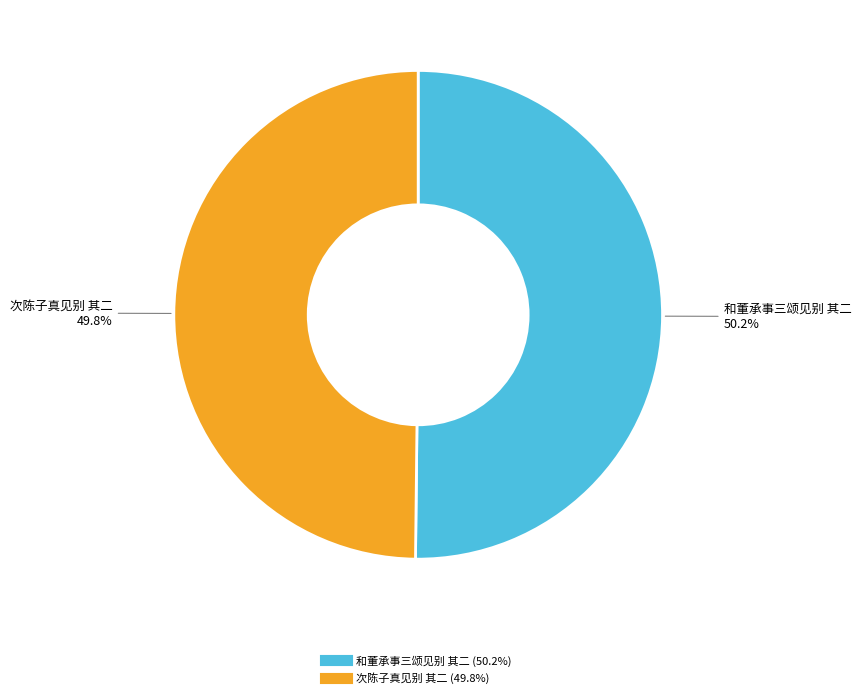

To the nearest percent, what portion does 和董承事三颂见别 其二 represent?

50%